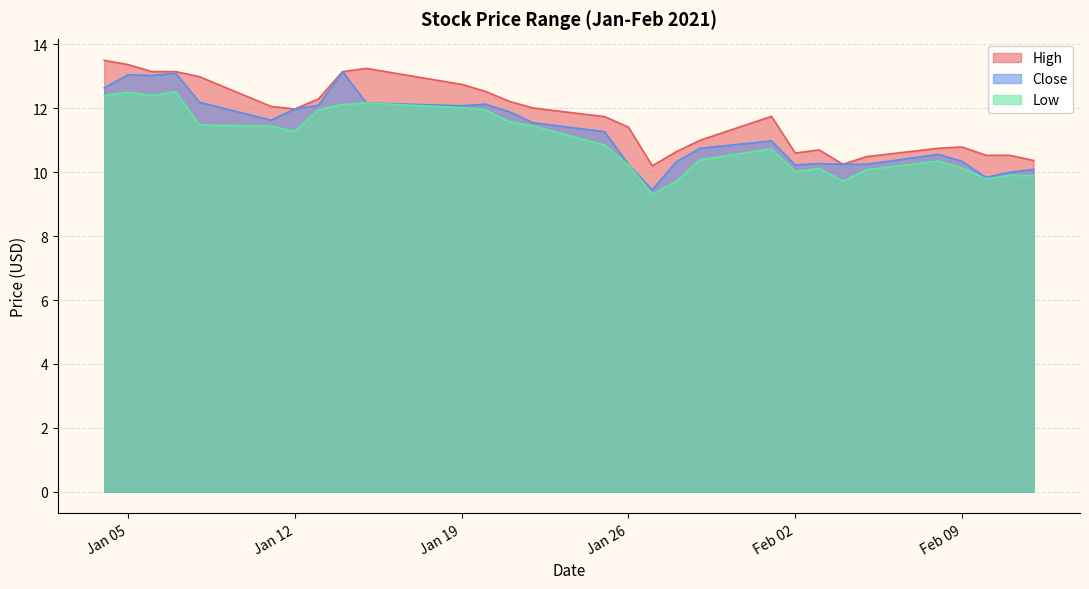

In Low, how many points are higher than both neighbors (excluding endpoints)?

7